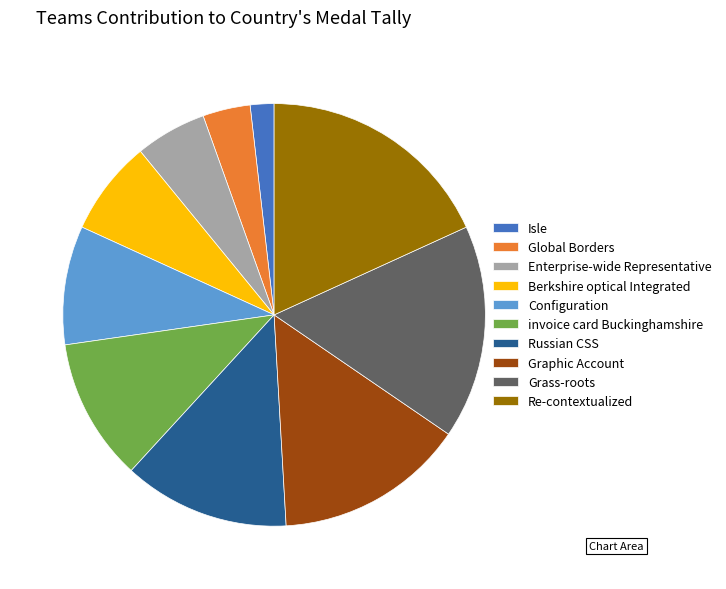

Is it true that Russian CSS is 23% of the pie?

False